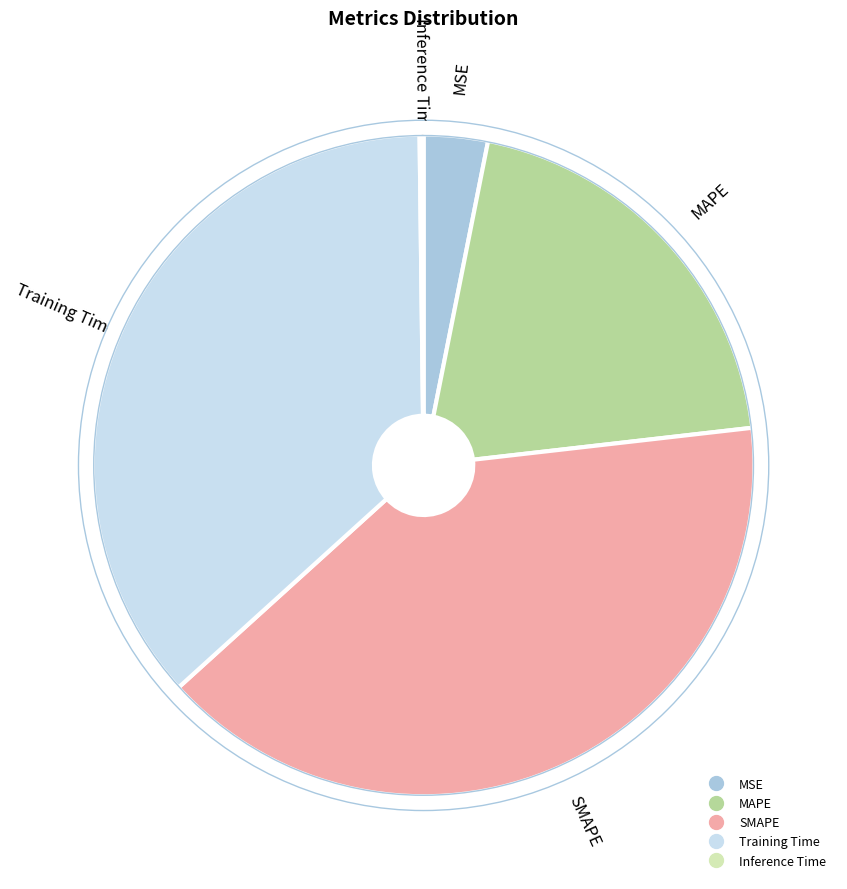

Between MSE and Training Time, which is larger?

Training Time